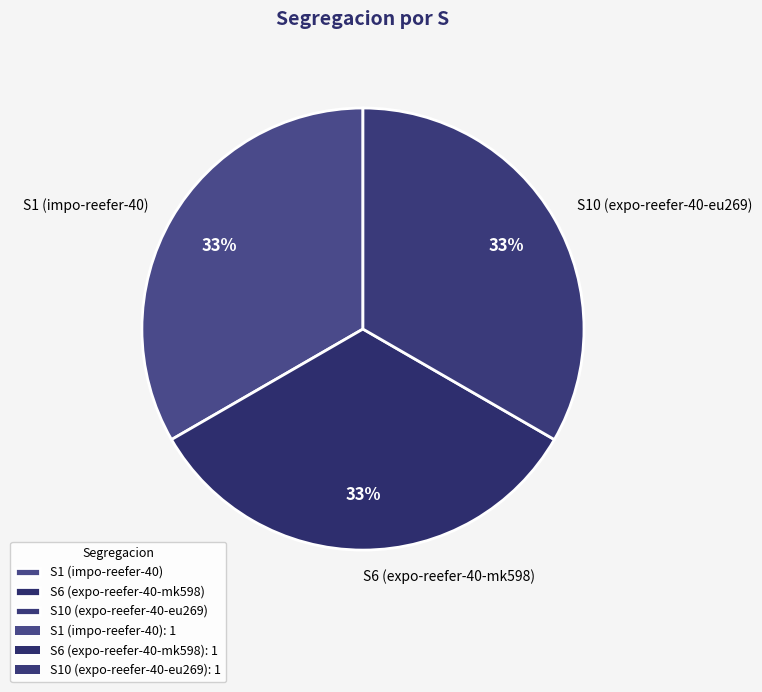

Do S6 (expo-reefer-40-mk598) and S10 (expo-reefer-40-eu269) together represent more than half of the pie?

Yes